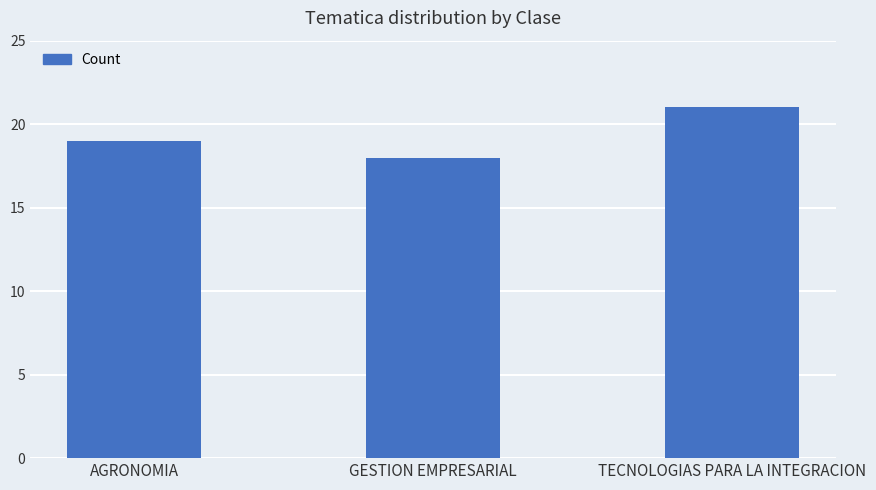

Rank the categories by value from lowest to highest.

GESTION EMPRESARIAL, AGRONOMIA, TECNOLOGIAS PARA LA INTEGRACION